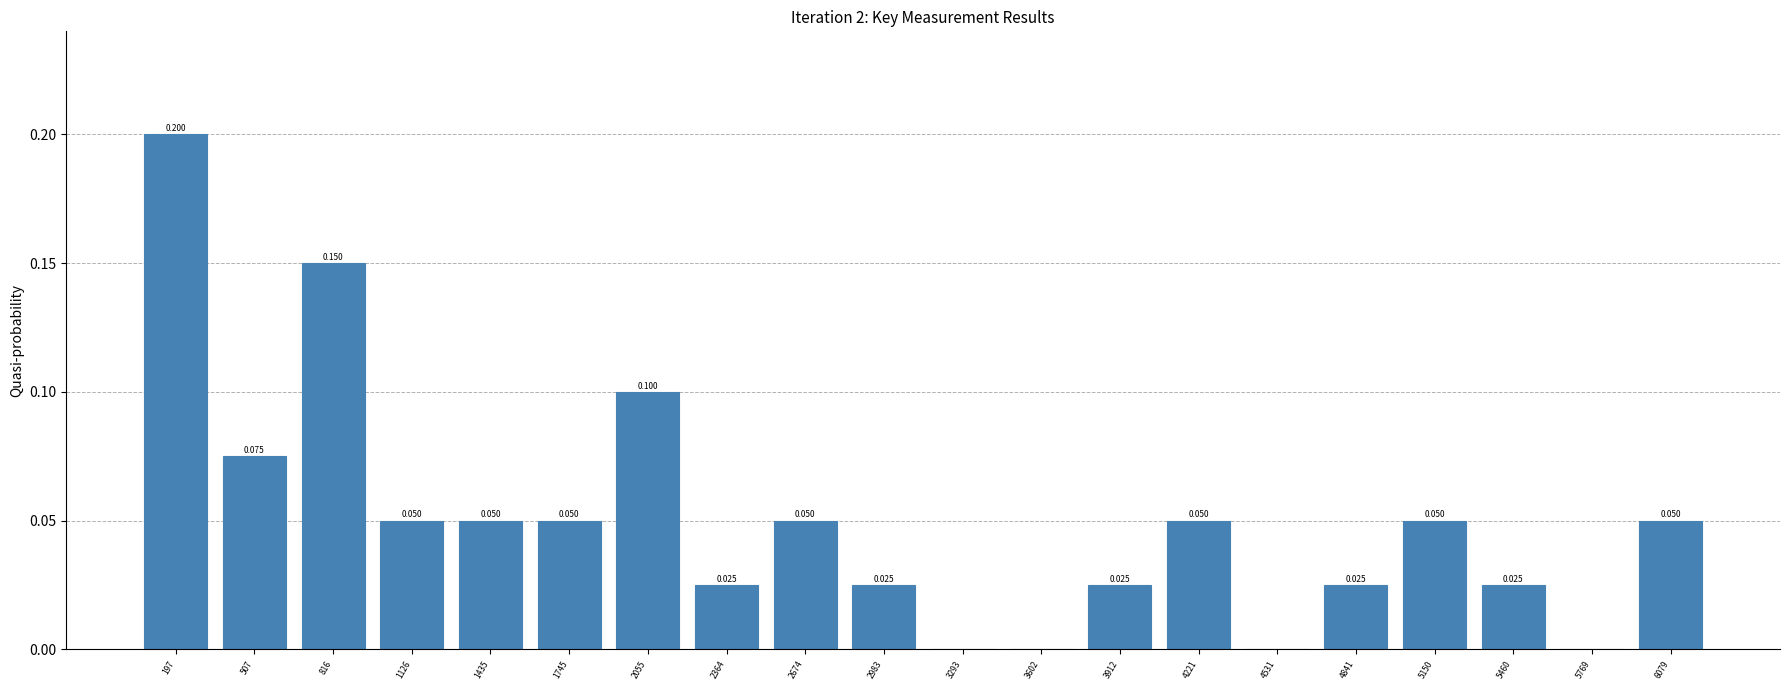

Over which range of the x-axis is the bar tallest?

50 to 350